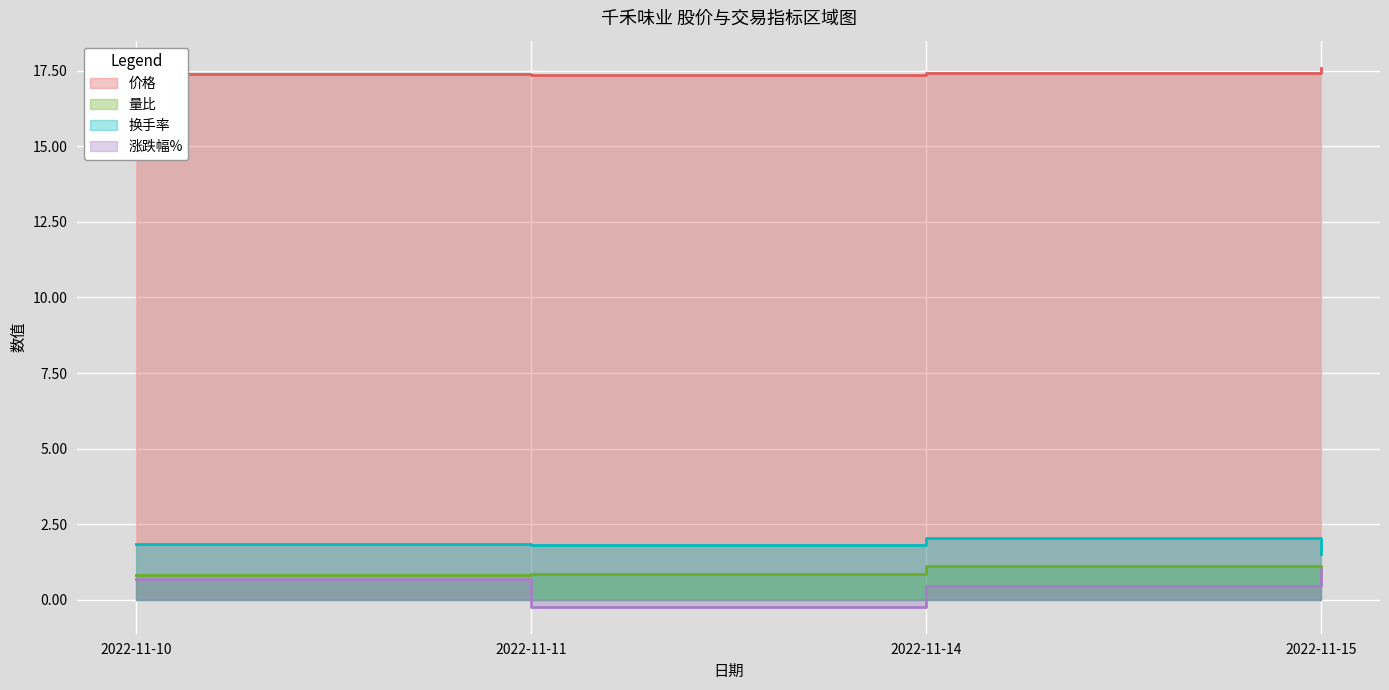

List the series in order of their peak value, lowest first.

涨跌幅%, 量比, 换手率, 价格